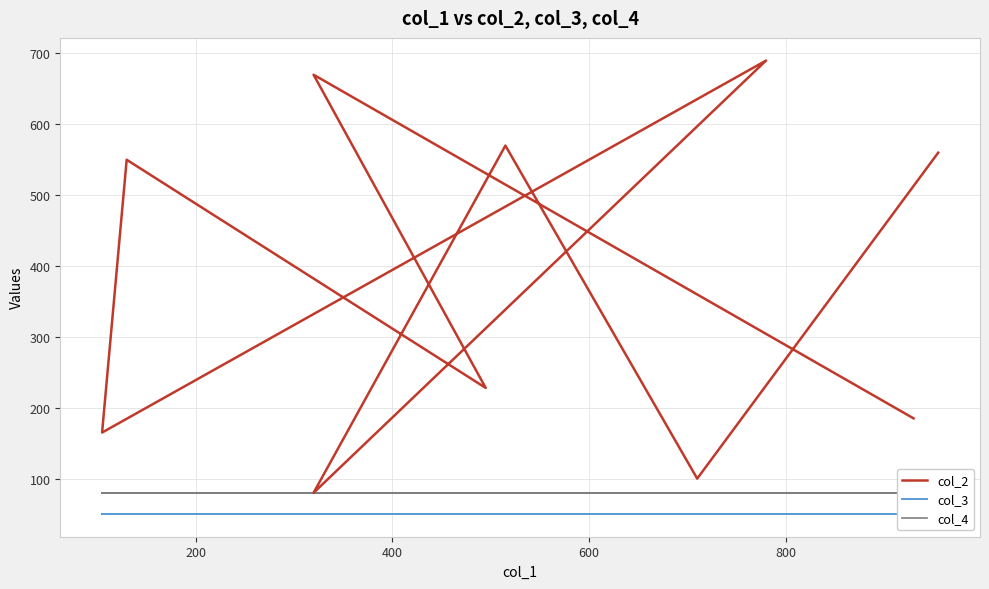

True or false: col_4 has more than 1 points higher than both neighbors.

False